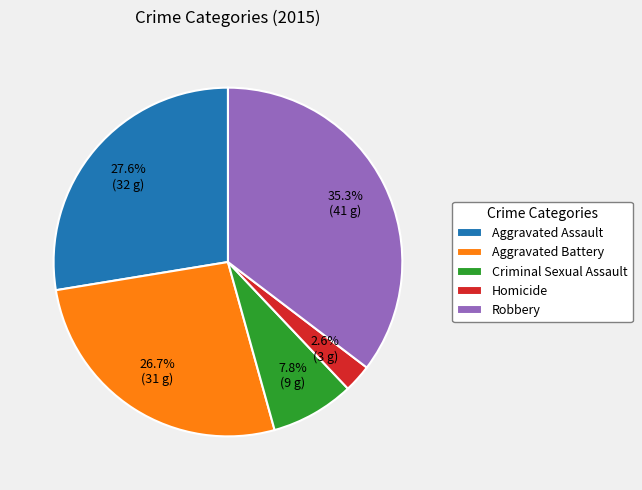

Does Robbery account for over 50% of the chart?

No